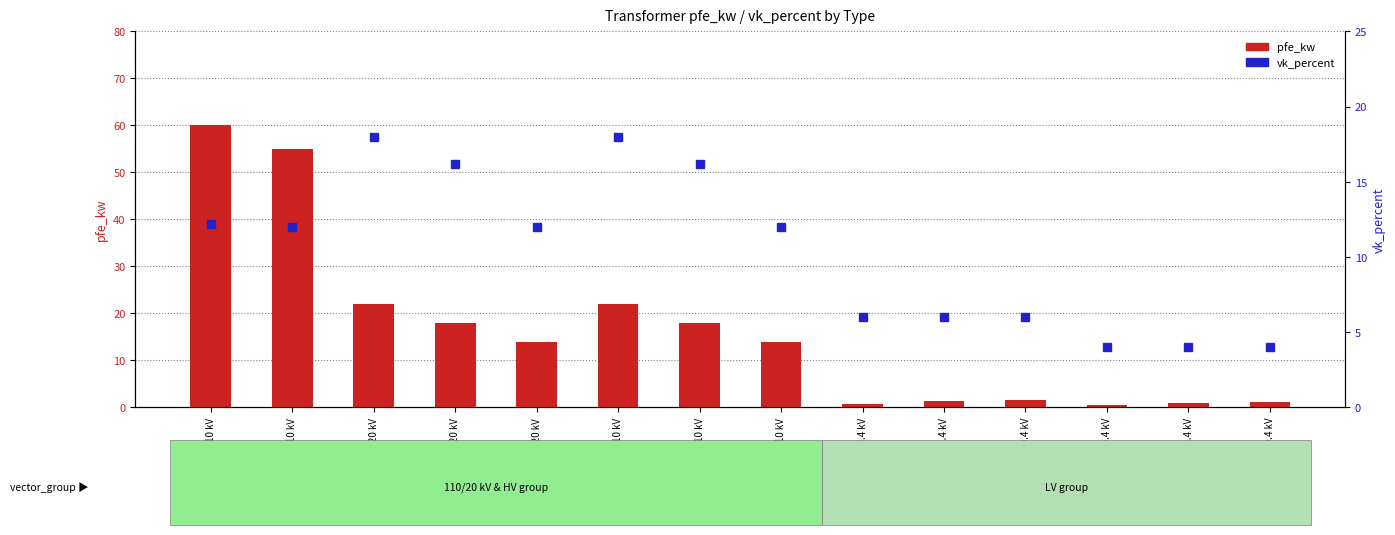

Is the value of pfe_kw at 25 MVA 110/20 kV greater than the value of vk_percent at 0.4 MVA 10/0.4 kV?

Yes